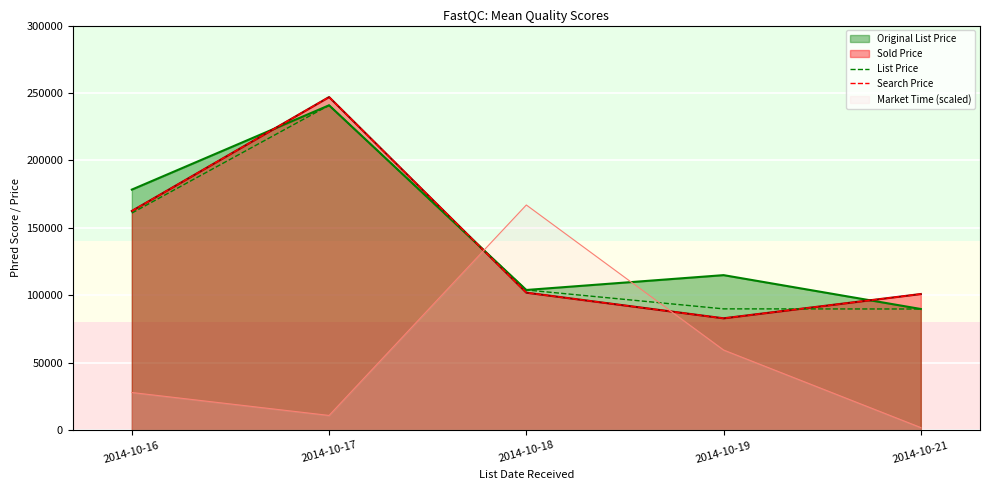

Reading left to right, what are all the values shown in this chart?

List Price: 161000	240900	104000	89999	89900
Search Price: 162550	247000	102000	83000	101000